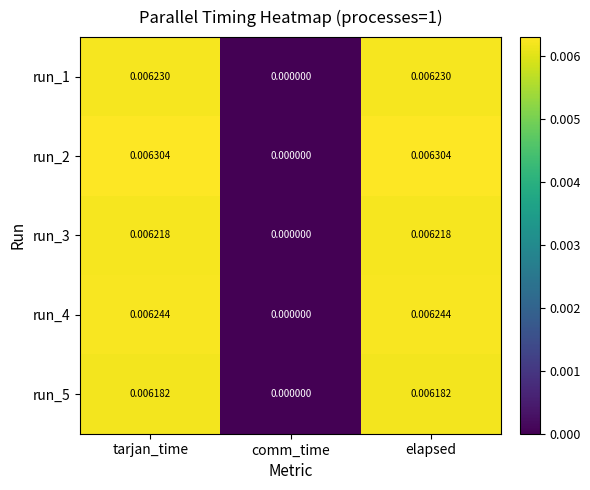

Which series has the largest total across all categories?

run_2